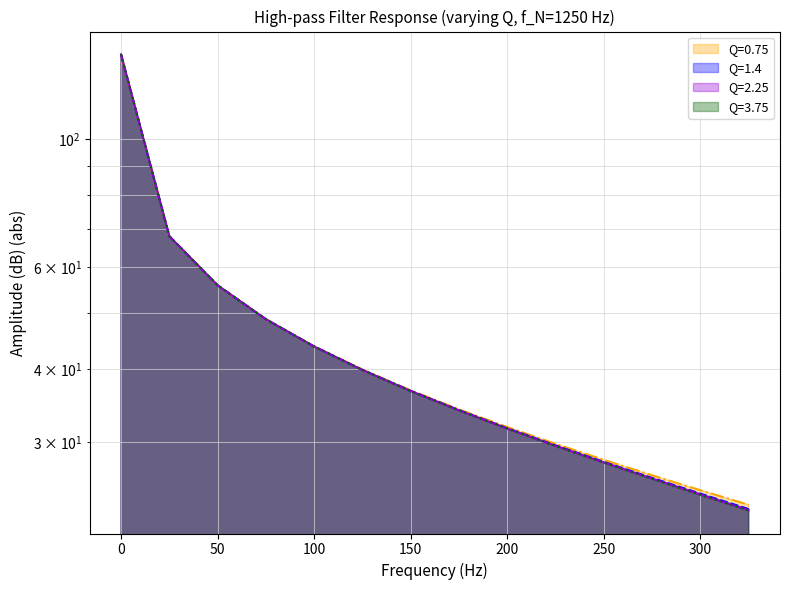

Is the value of Q=2.25 at 0 greater than the value of Q=0.75 at 200?

Yes